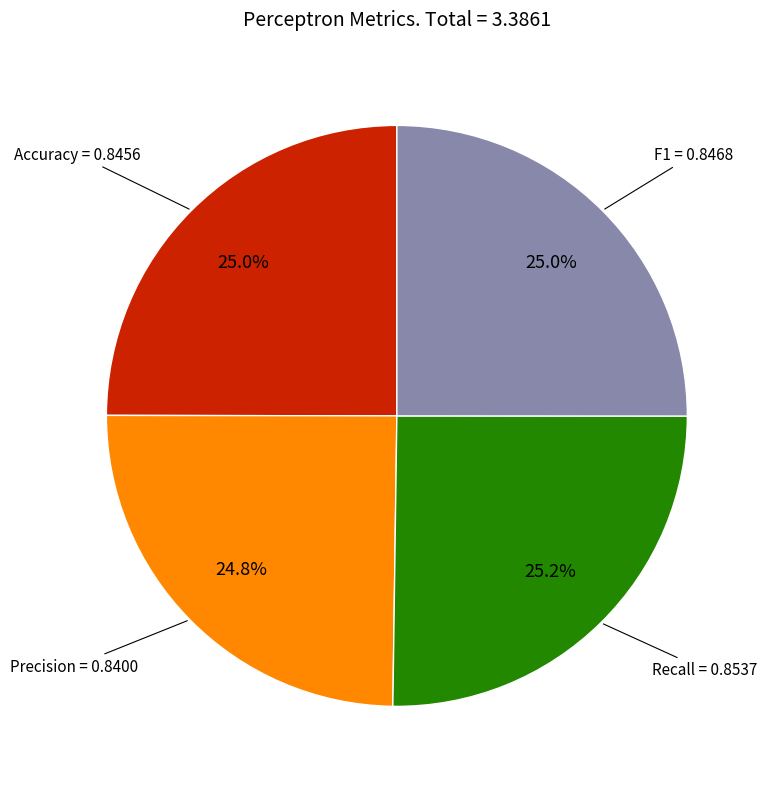

Is there any slice that represents more than half of the pie?

No